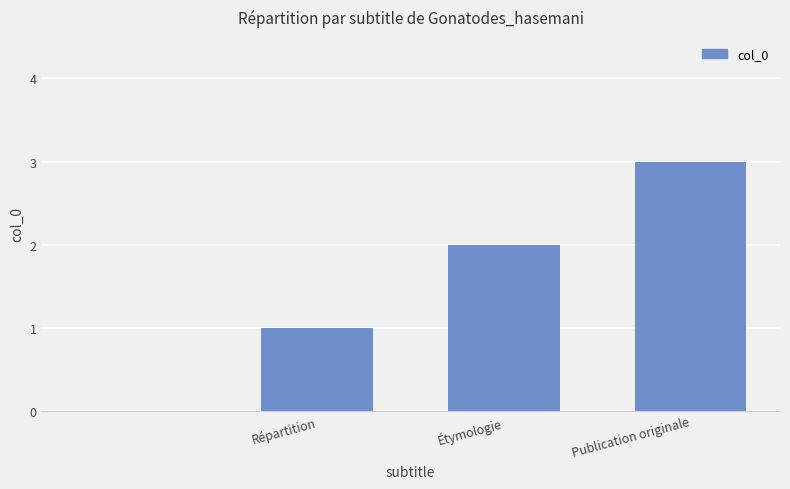

What is the maximum value shown in the chart?

3